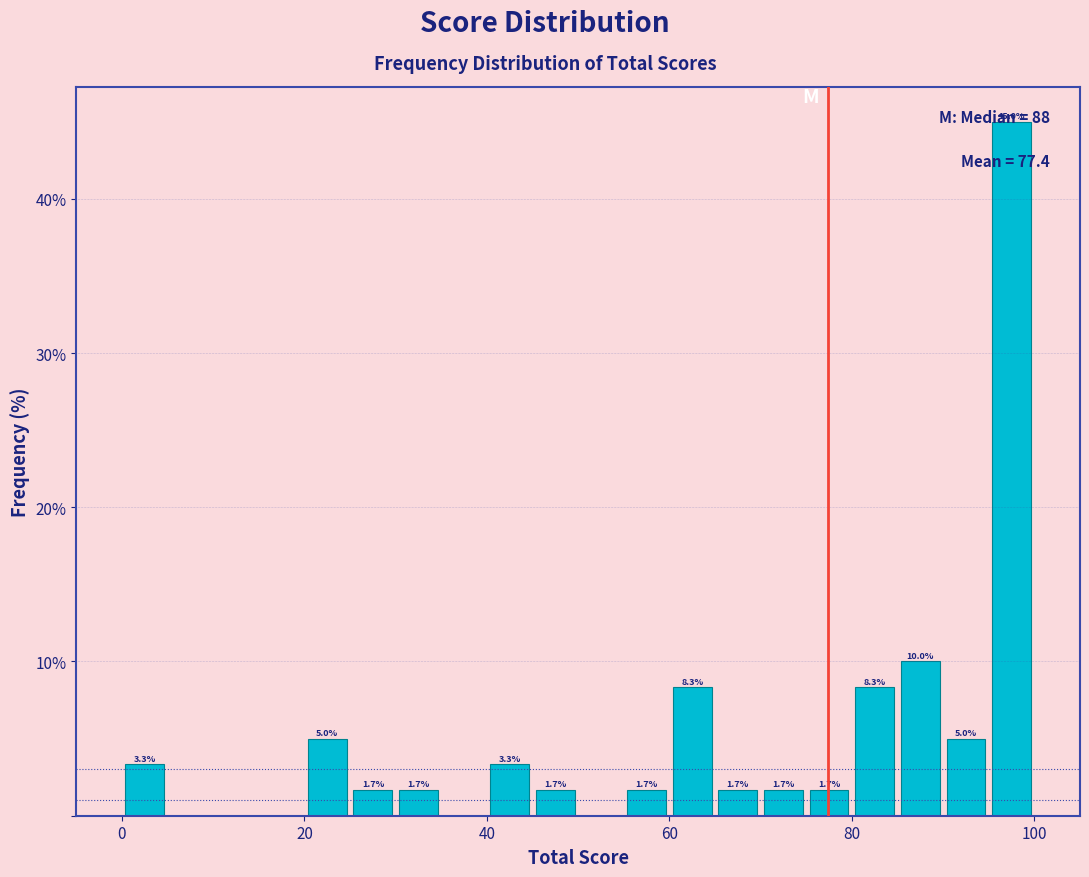

Around what value on the x-axis is the tallest bar? Give the approximate position of its centre, as read against the axis.

98